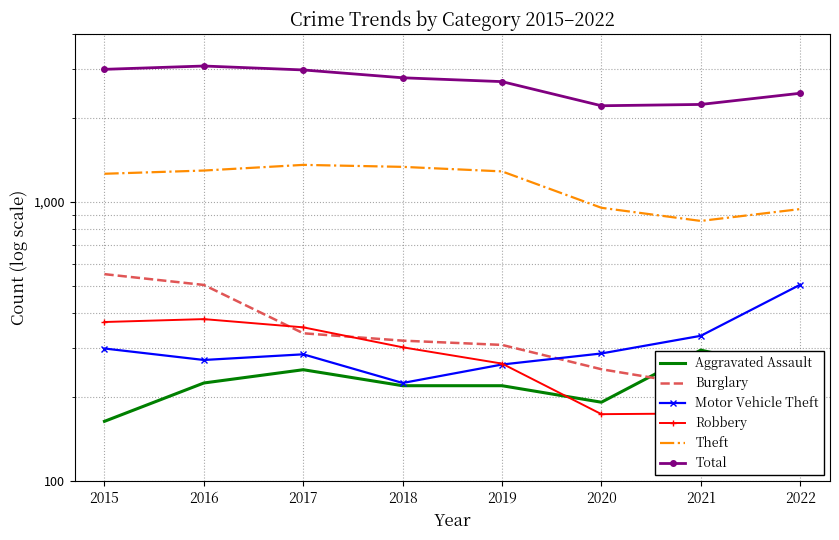

Which series has the largest range (max minus min)?

Total